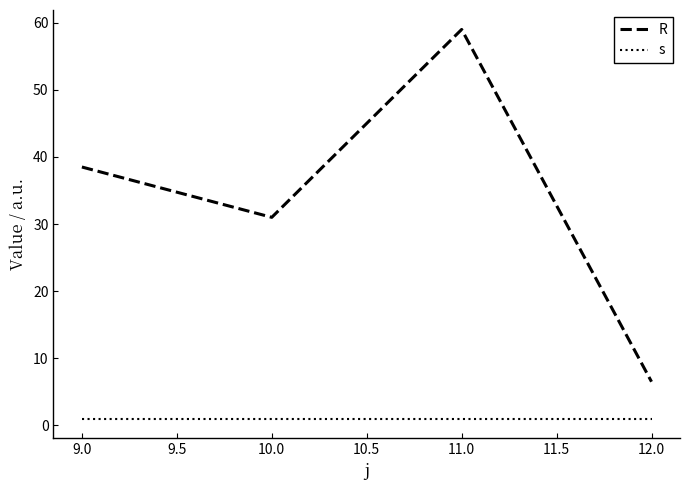

Between 9.0 and 12.0, which series saw the biggest shift?

R